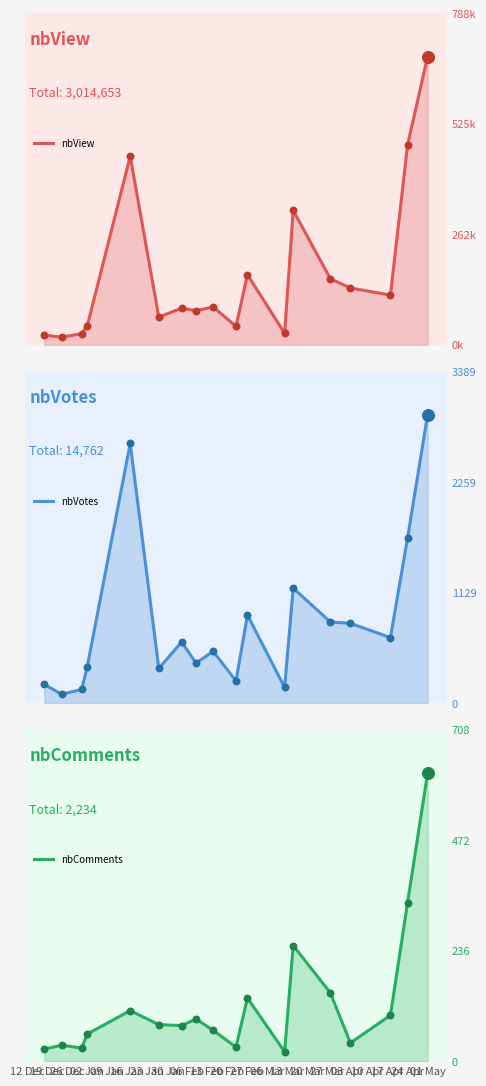

Which series has the largest Y range (max minus min)?

nbView